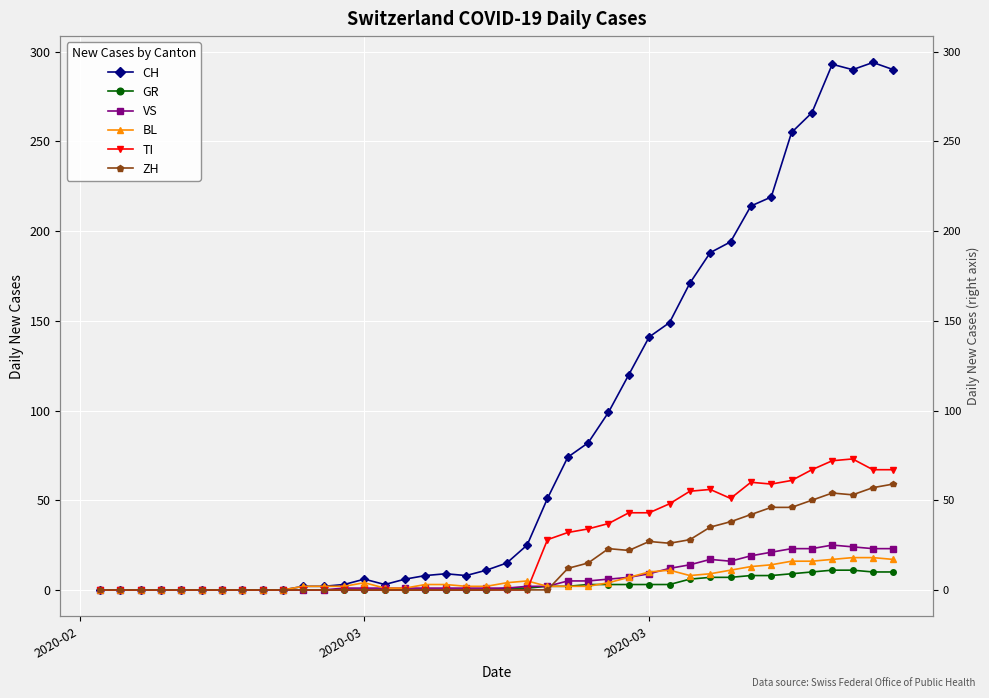

What is the sum of all GR values?

118